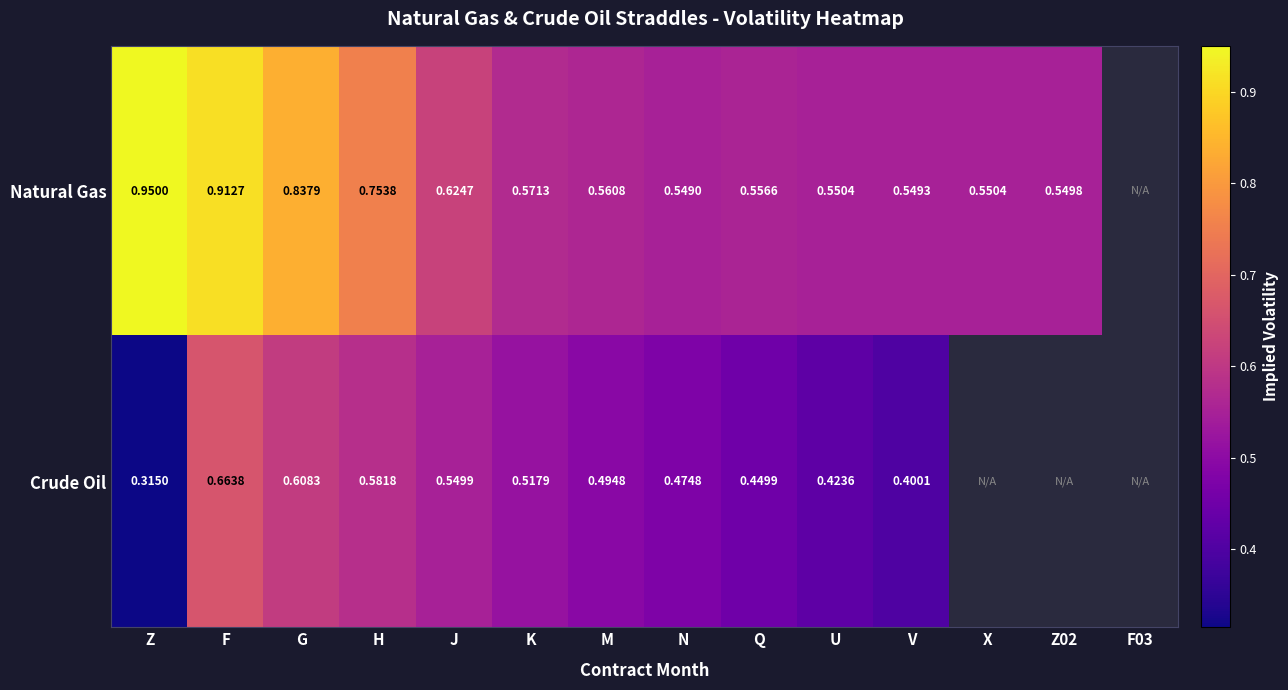

At K, list the series in order from smallest to largest.

Crude Oil, Natural Gas